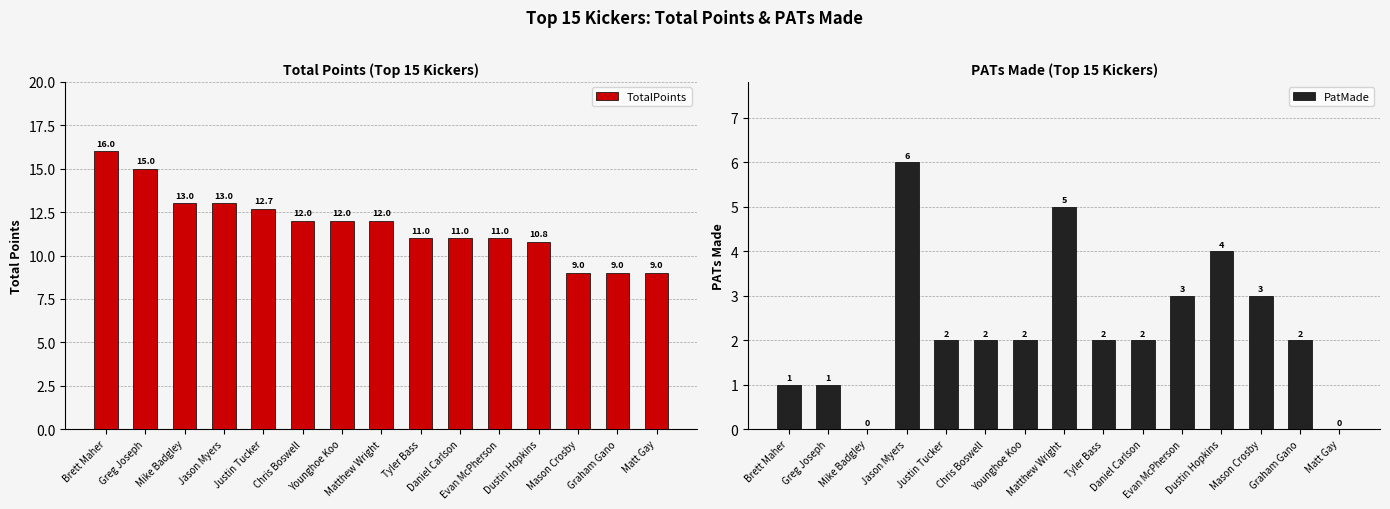

What is the greatest value displayed?

16.0